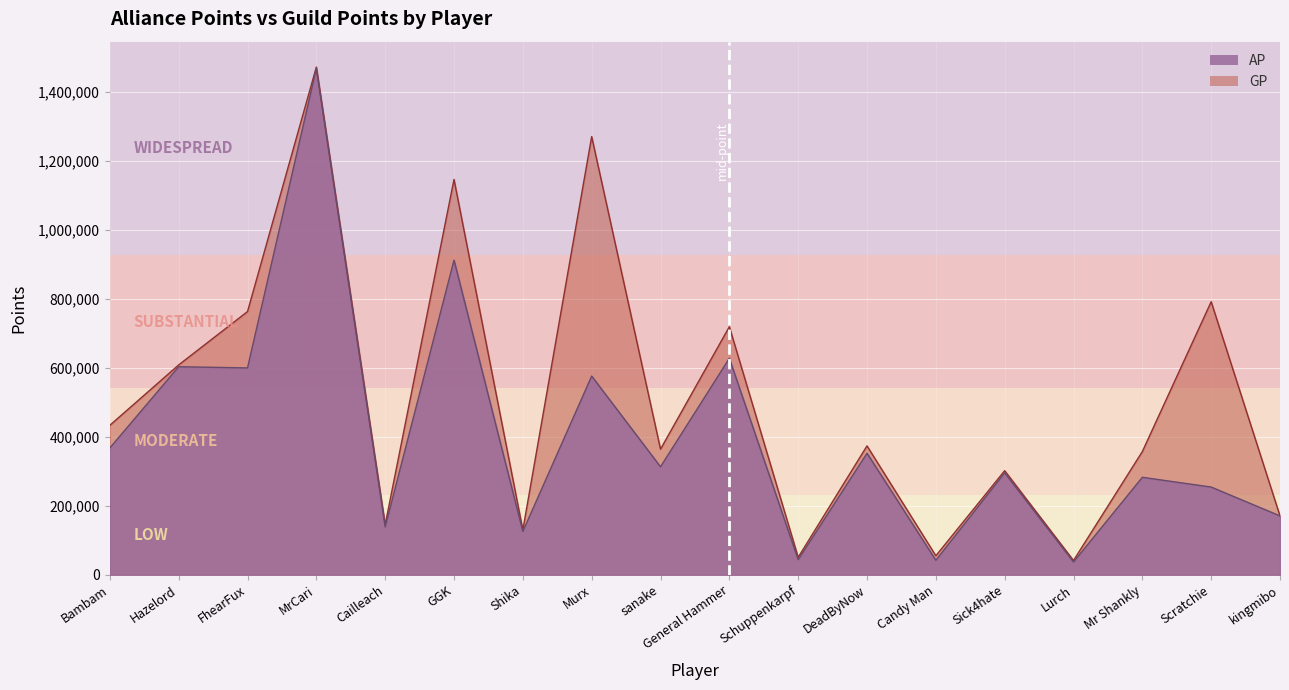

What are all the series names shown in the legend?

AP, GP